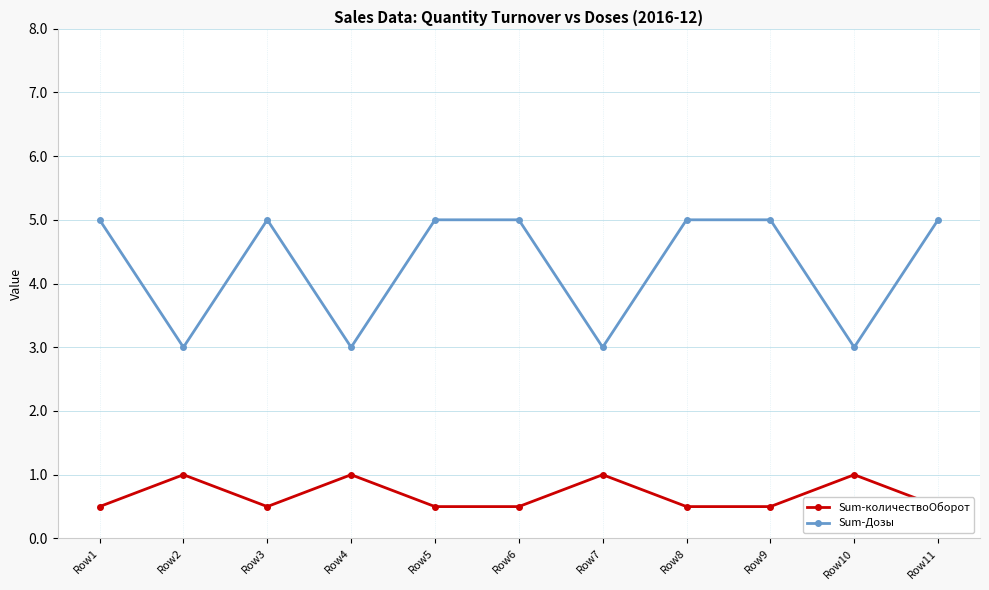

How many Sum-Дозы values are between 3 and 5?

11